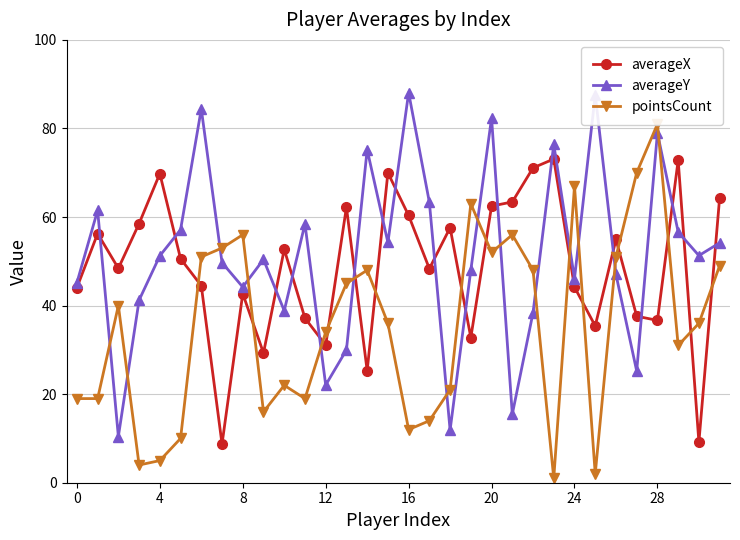

True or false: averageX and averageY intersect in this chart.

True